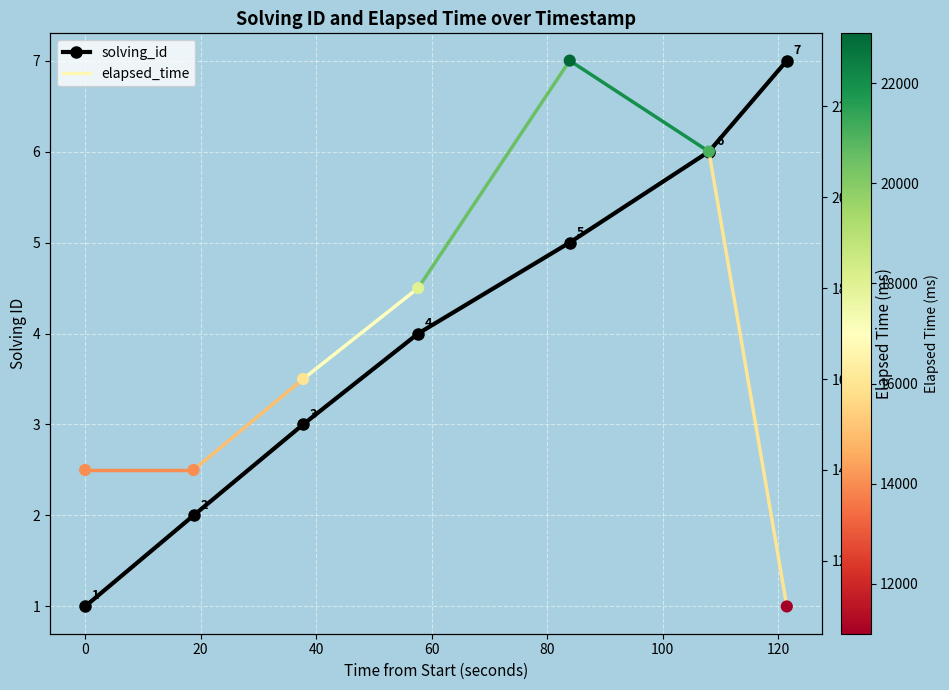

Which series has the largest total across all categories?

elapsed_time